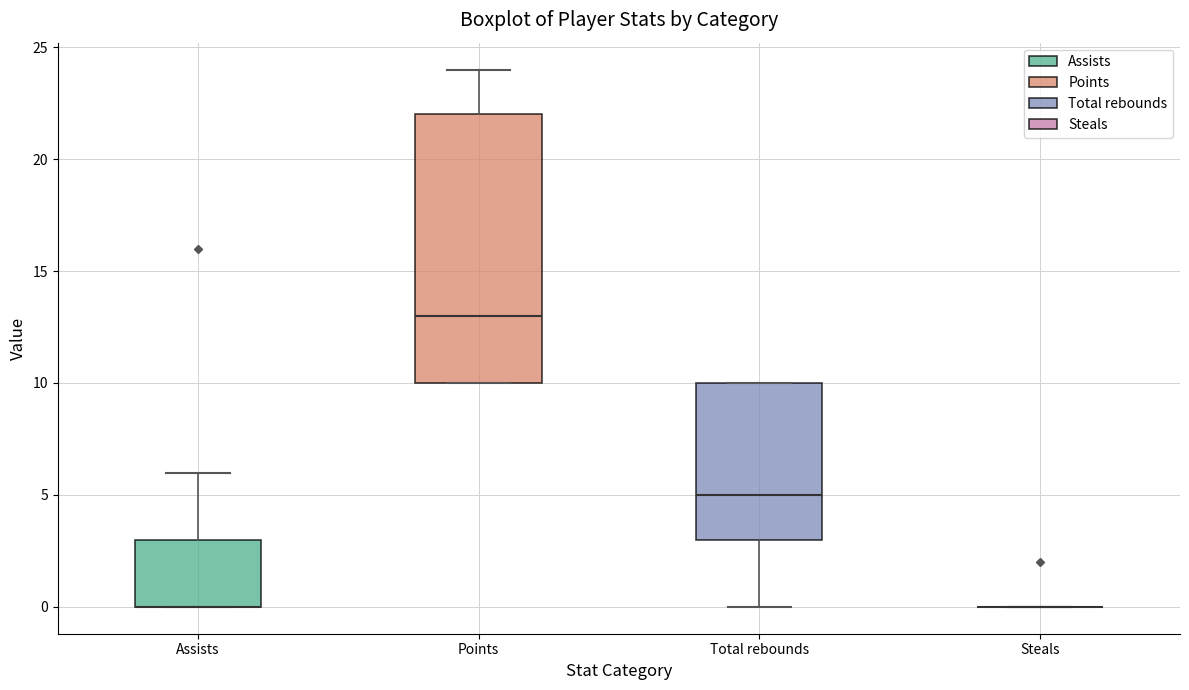

Where is the upper edge of the box for Assists on the y-axis? The values are not printed on the chart, so give them approximately, as read against the axis.

3